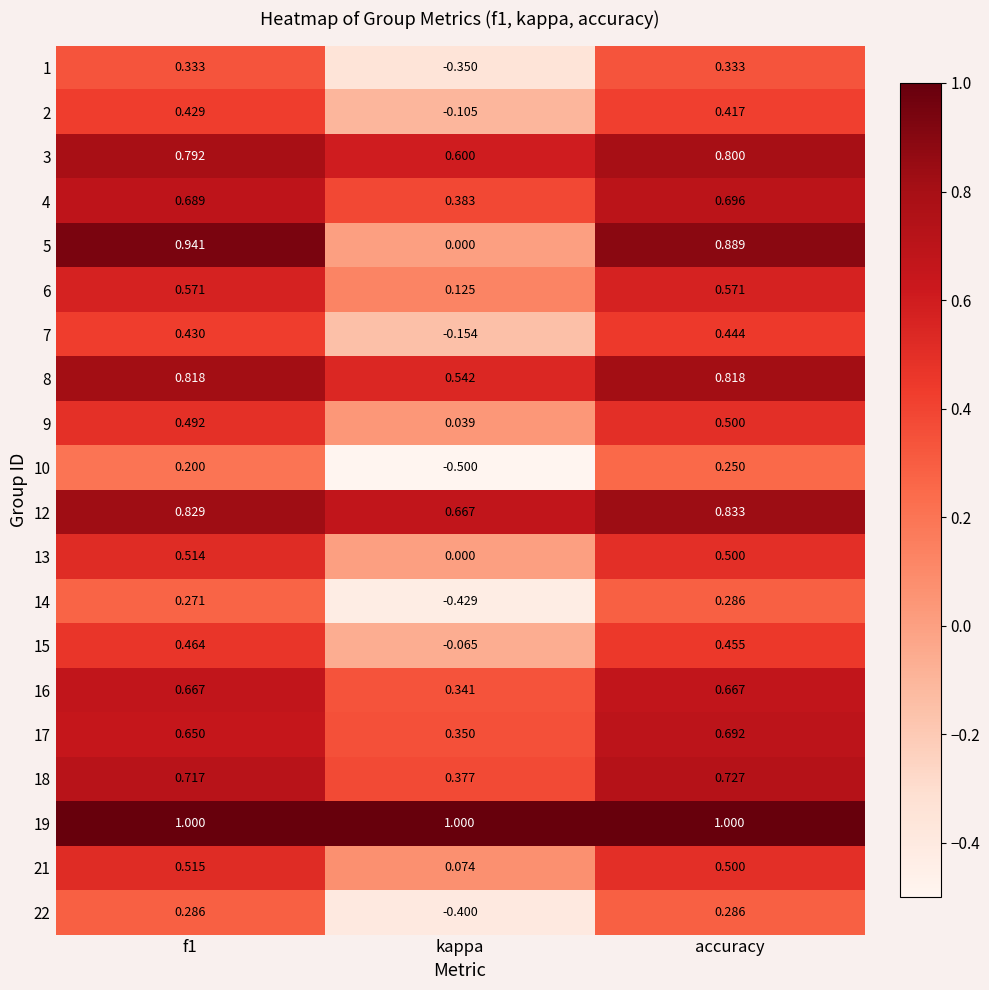

Which category has the lowest value in the 21 series?

kappa